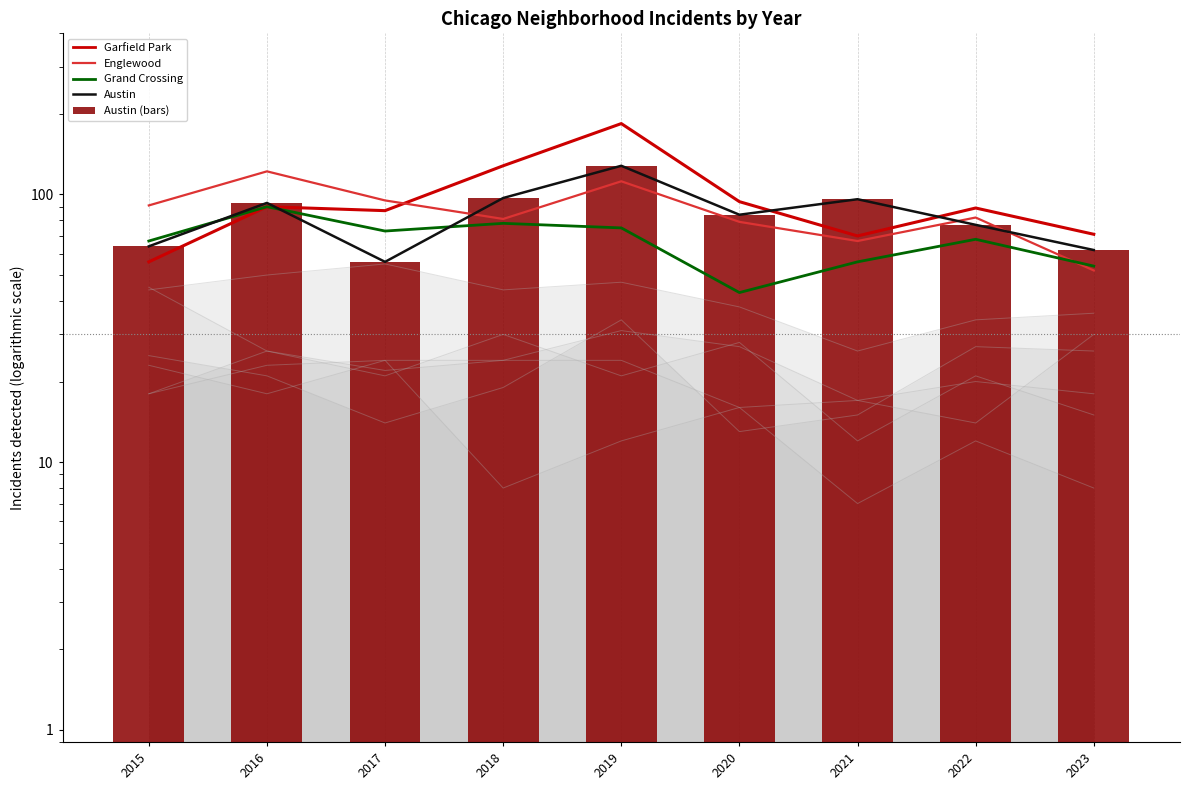

What is the approximate value of Austin at 2021?

96